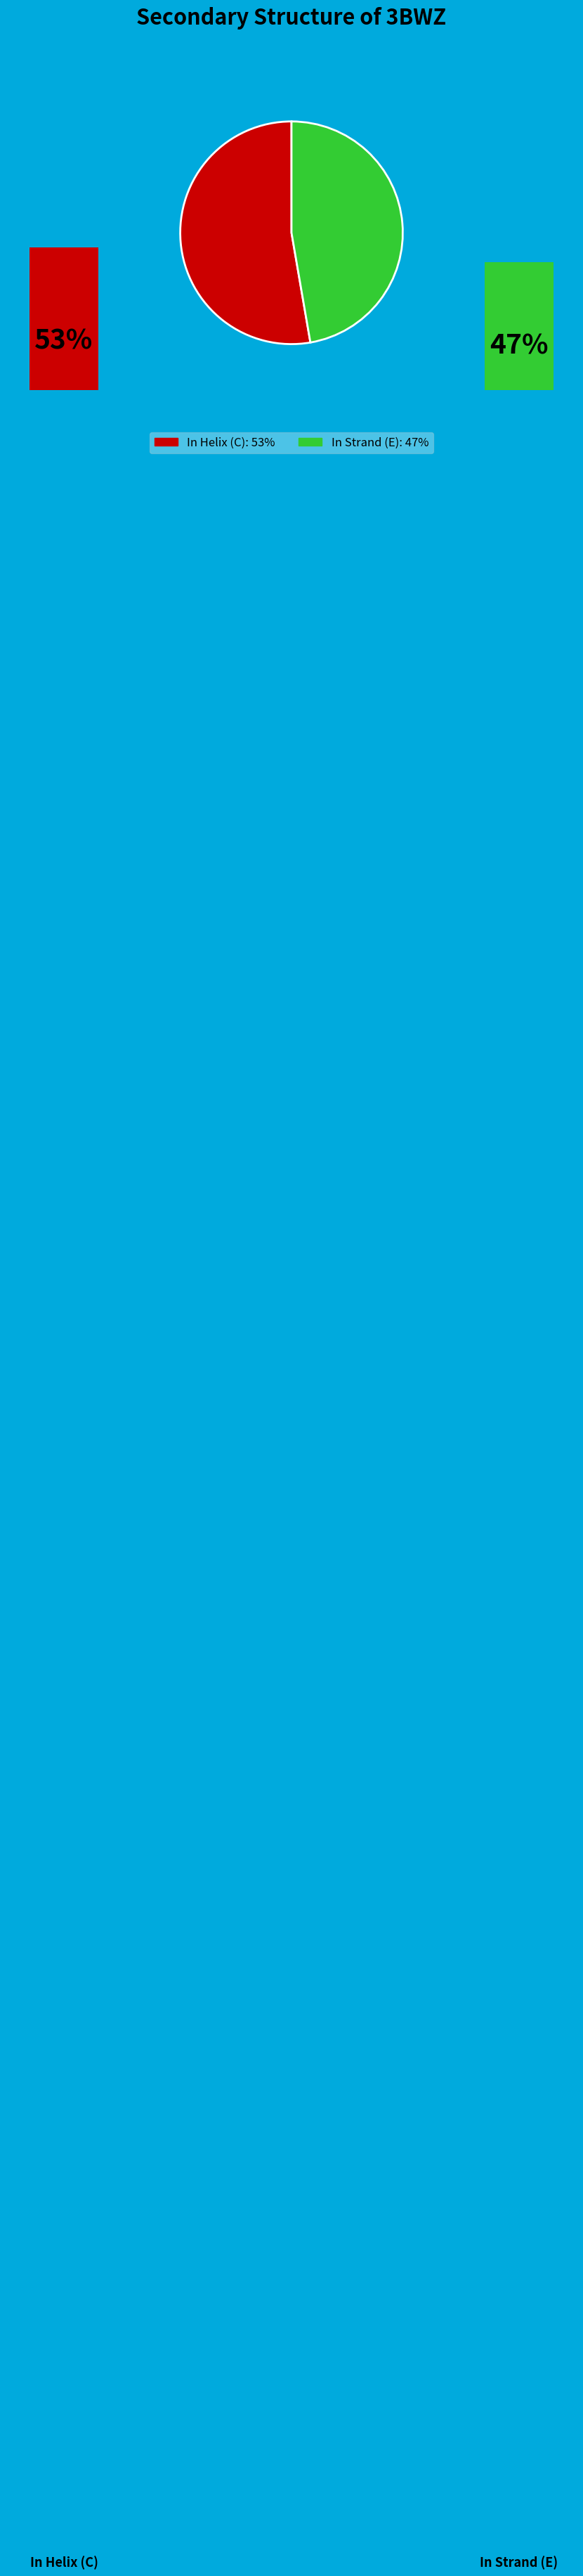

Approximately how many times larger is the value at C compared to E?

1.1